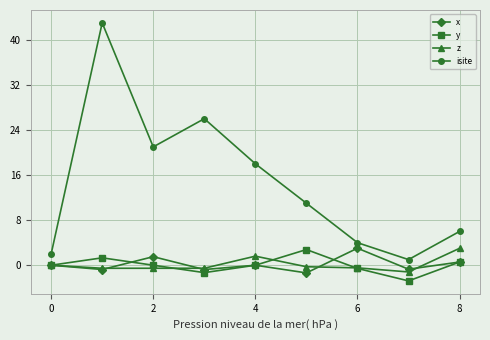

What is the value of the isite point at the 5th from the left?

18.0